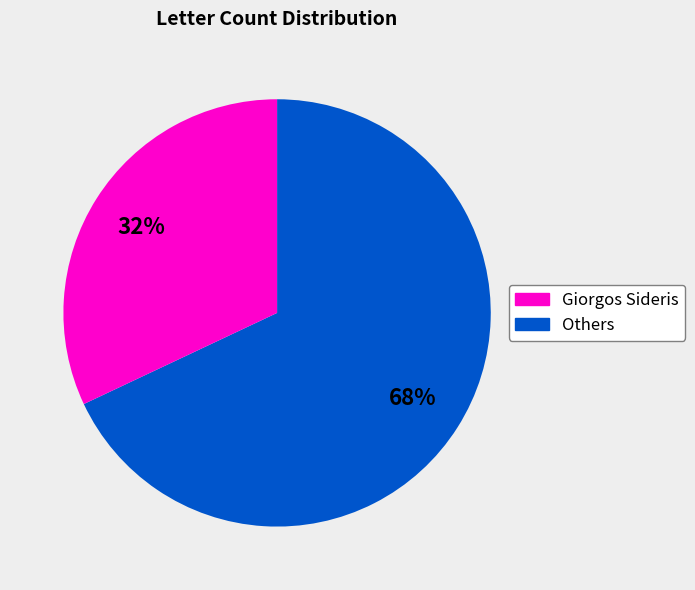

Is there any slice that represents more than half of the pie?

Yes